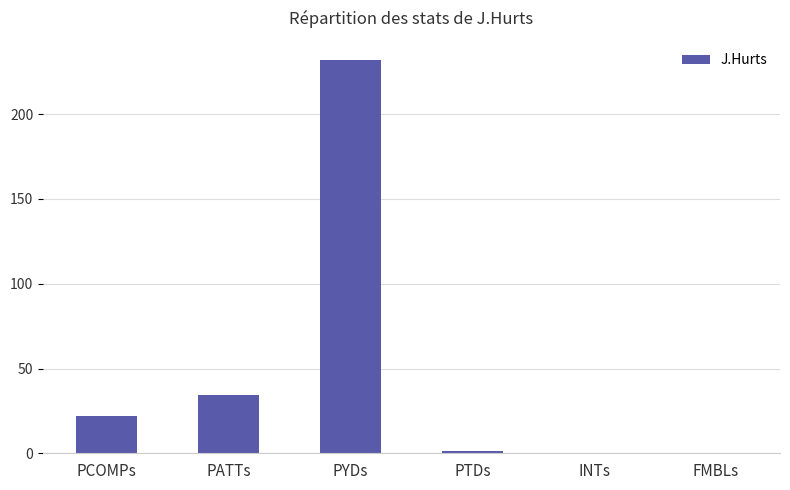

The value at PATTs is 54.7. True or false?

False